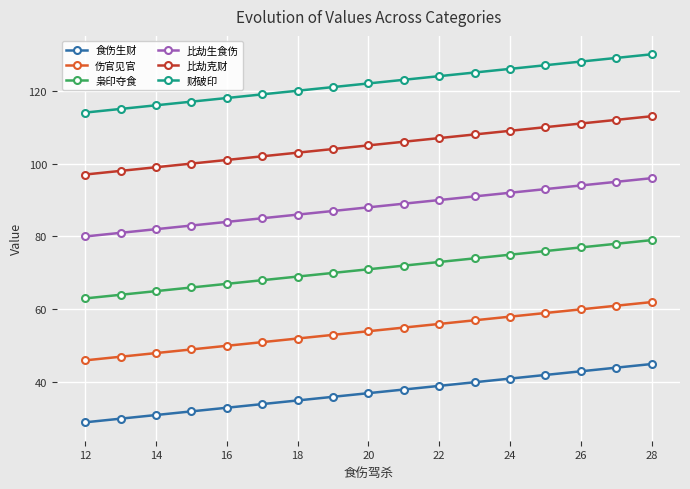

What is the difference between the maximum and minimum values in the 比劫生食伤 series?

16